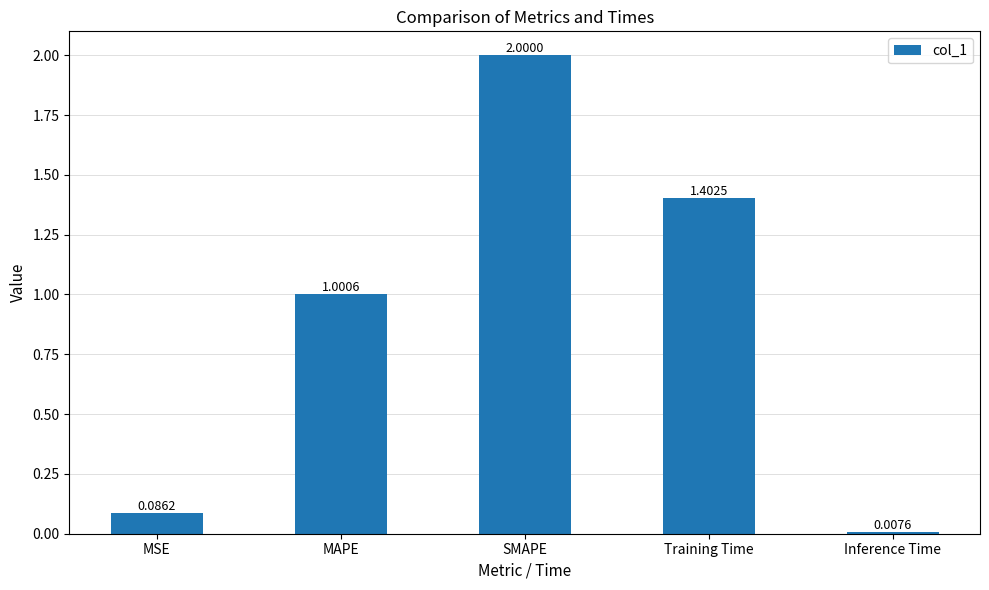

What is the difference between the second highest and second lowest values?

1.3